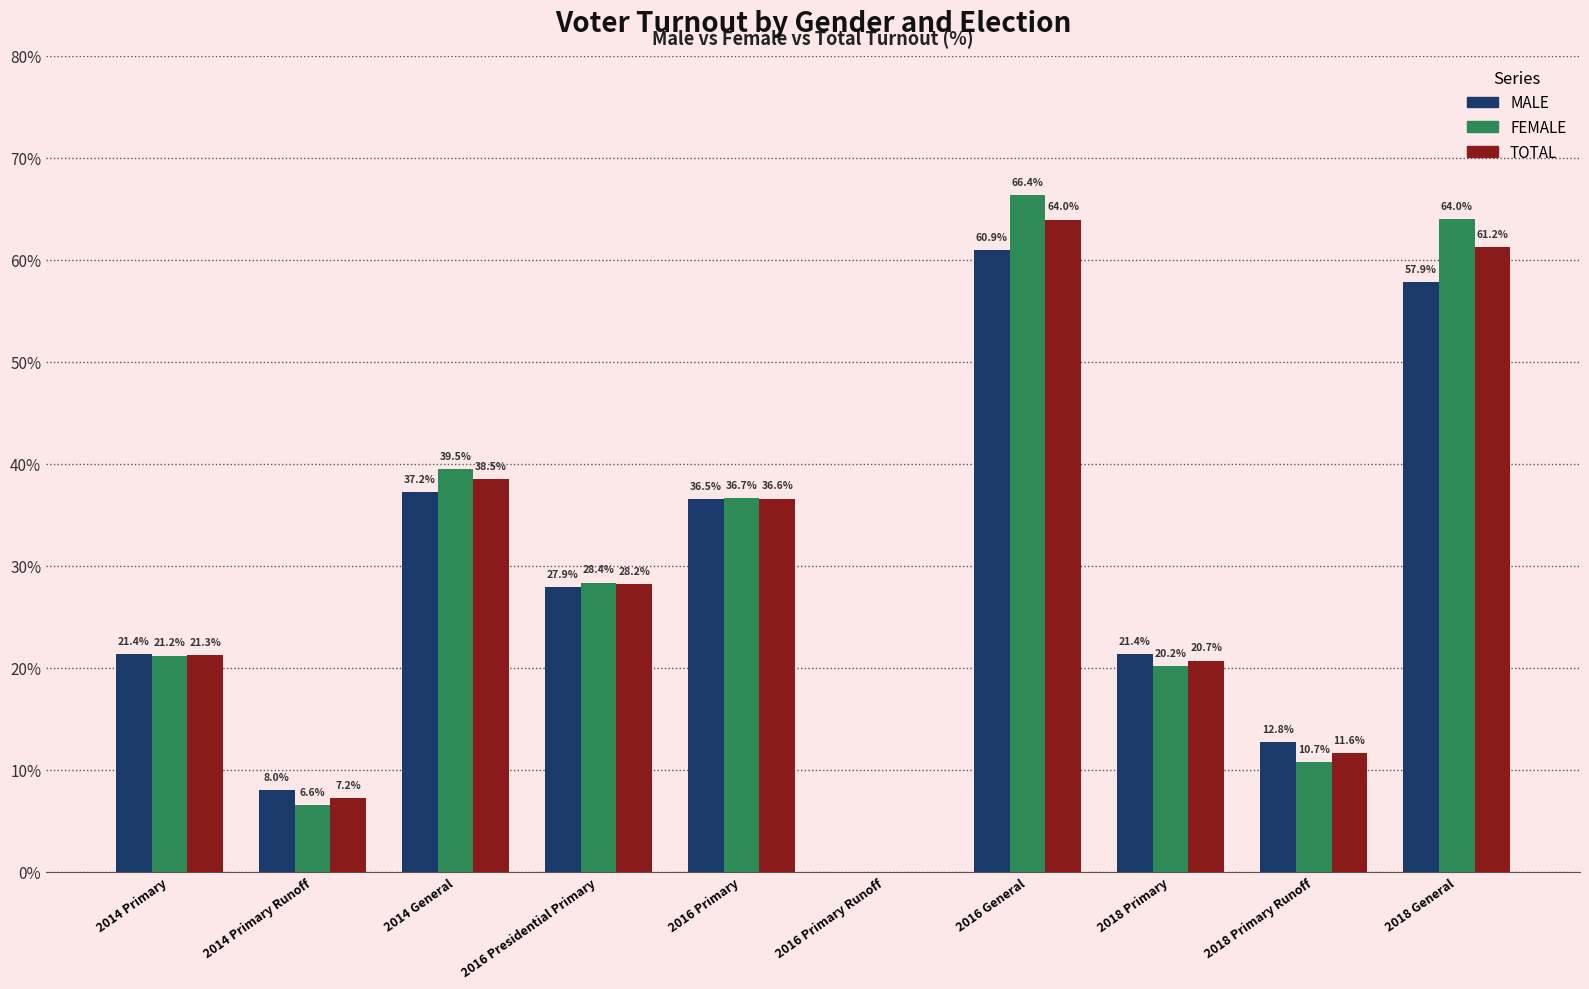

The TOTAL series shows 5.8 at 2016 Presidential Primary. True or false?

False